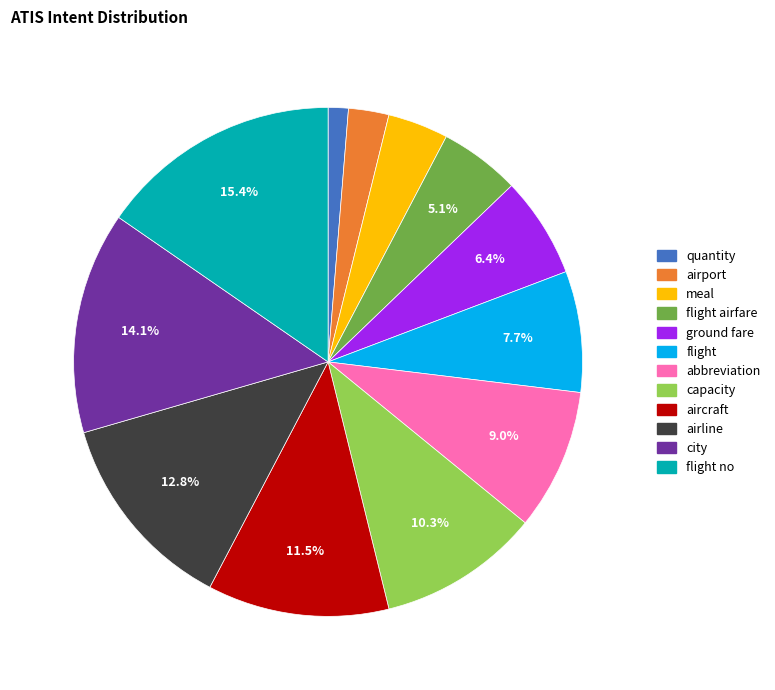

Does any single category account for the majority?

No